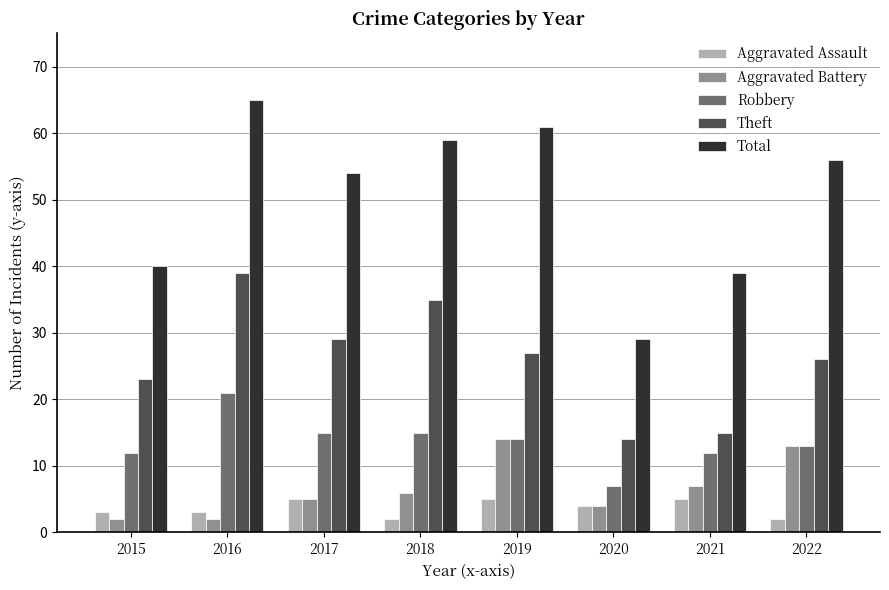

What is the difference between the second highest and minimum values in the Total series?

32